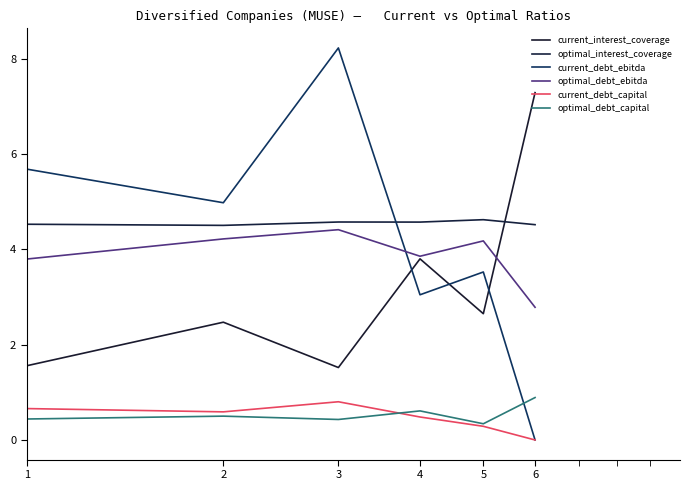

What are all the series names shown in the legend?

current_interest_coverage, optimal_interest_coverage, current_debt_ebitda, optimal_debt_ebitda, current_debt_capital, optimal_debt_capital